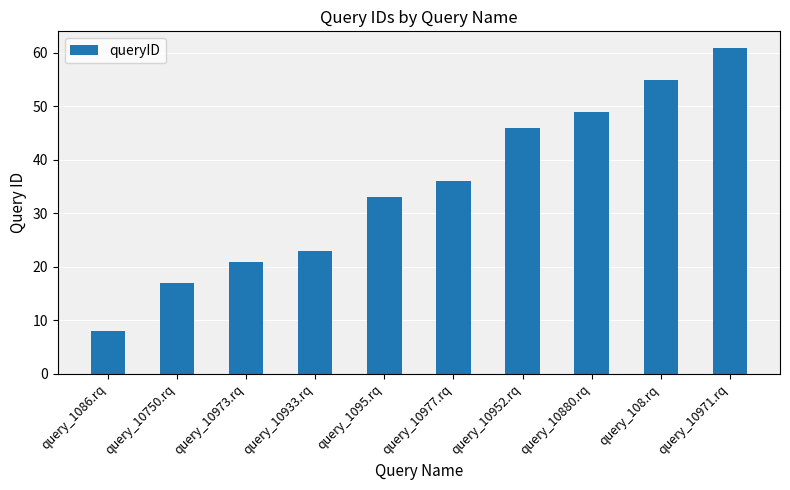

The value at query_1086.rq is 8. True or false?

True